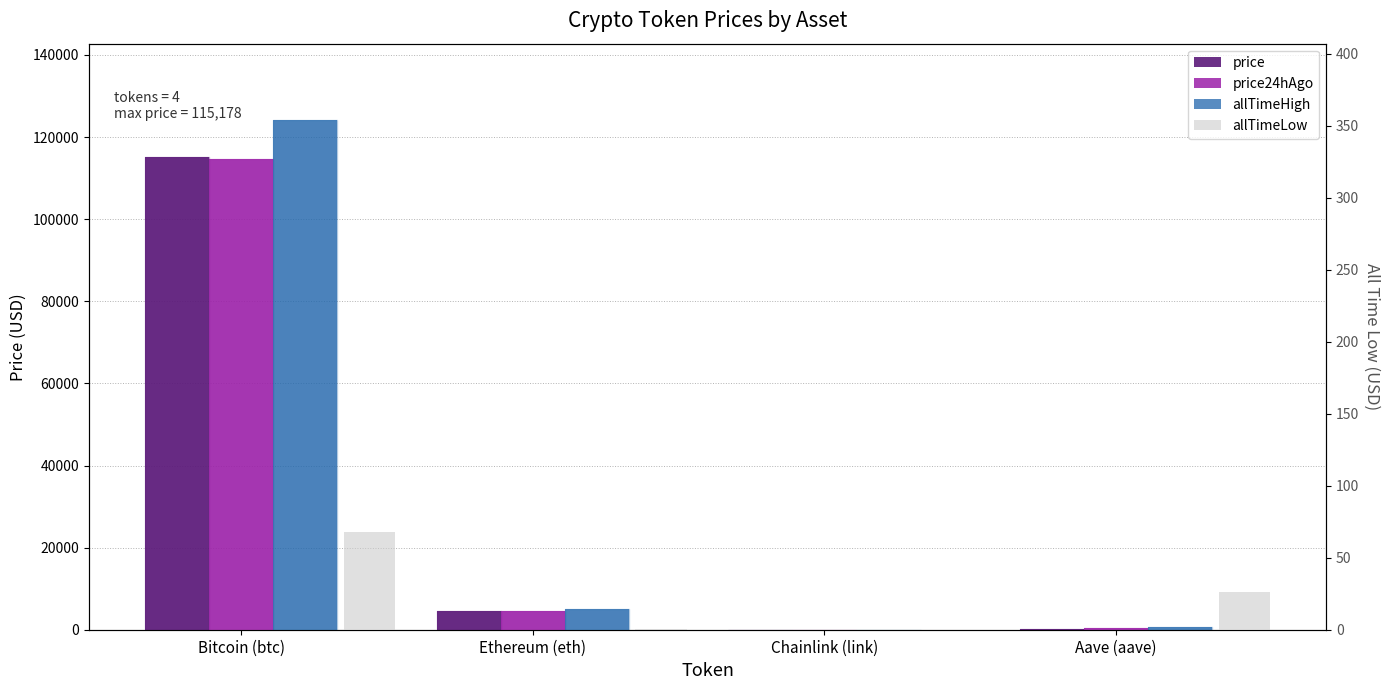

At how many categories does at least one series exceed 59742?

1